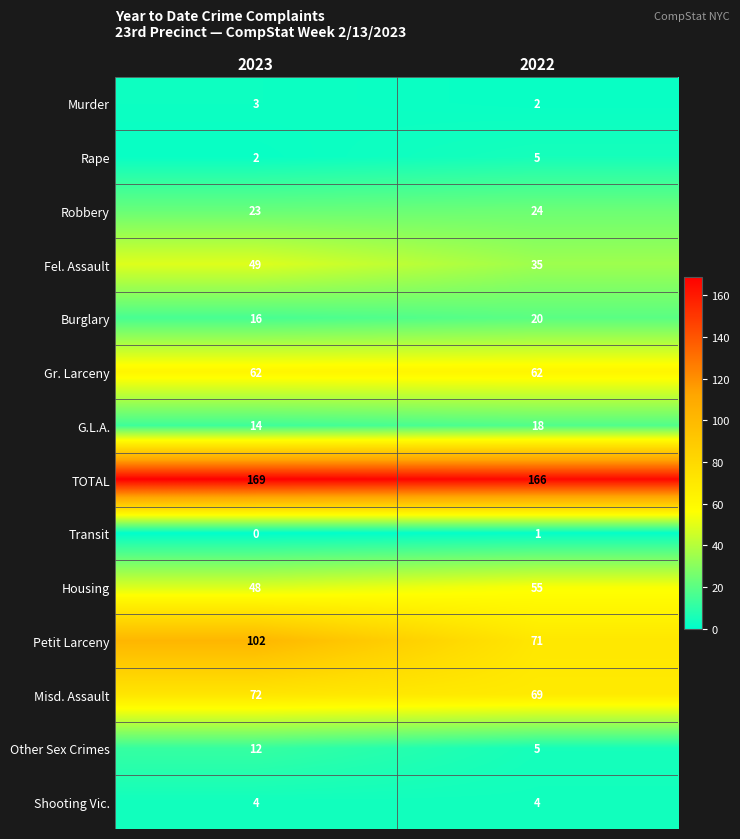

Rank the series by their maximum value, from highest to lowest.

TOTAL, Petit Larceny, Misd. Assault, Gr. Larceny, Housing, Fel. Assault, Robbery, Burglary, G.L.A., Other Sex Crimes, Rape, Shooting Vic., Murder, Transit